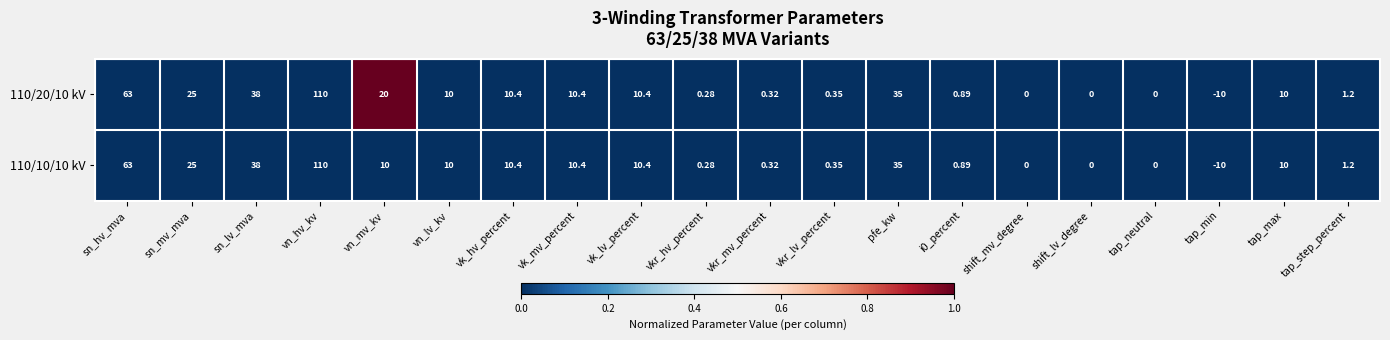

Is the value of 110/20/10 kV at vn_lv_kv greater than the value of 110/10/10 kV at vk_hv_percent?

No